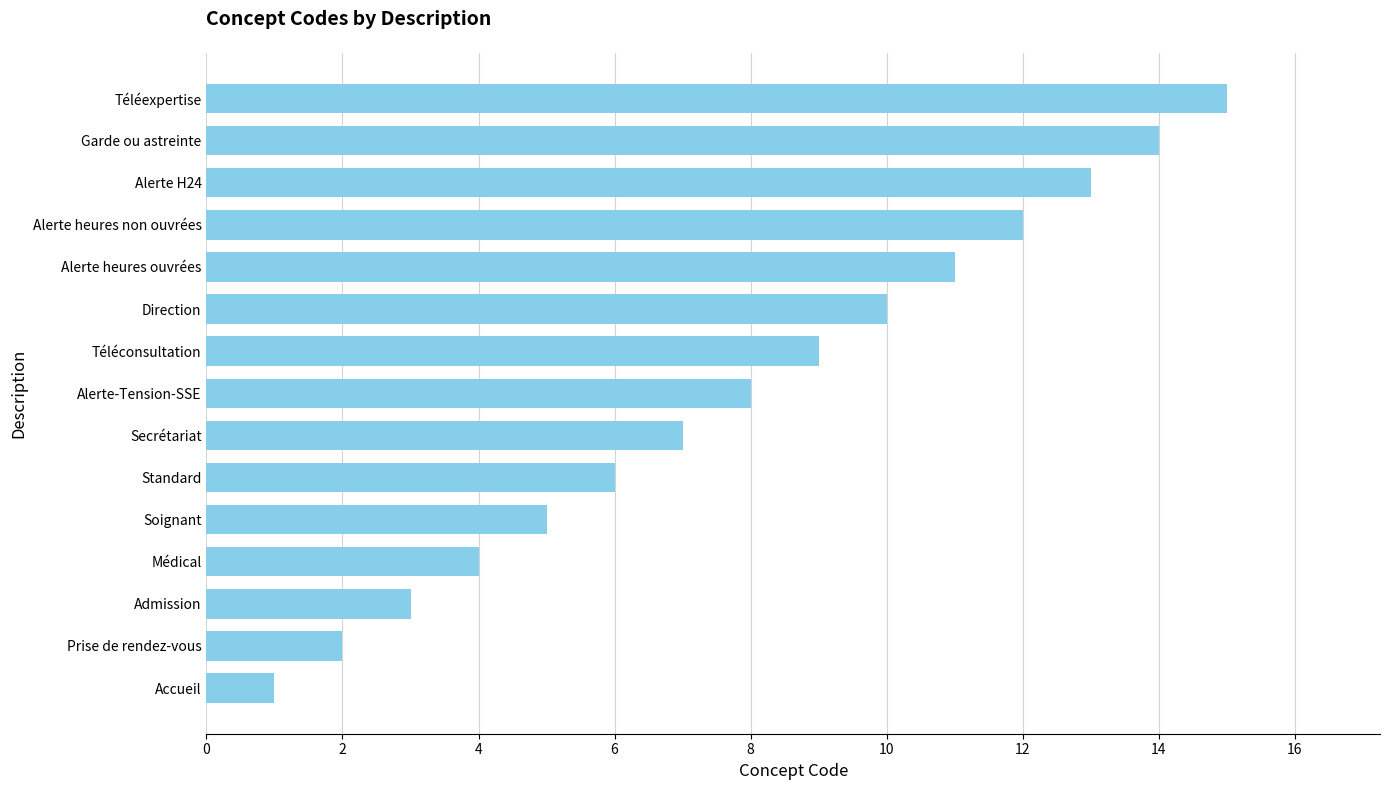

Which has a higher value, Garde ou astreinte or Admission?

Garde ou astreinte